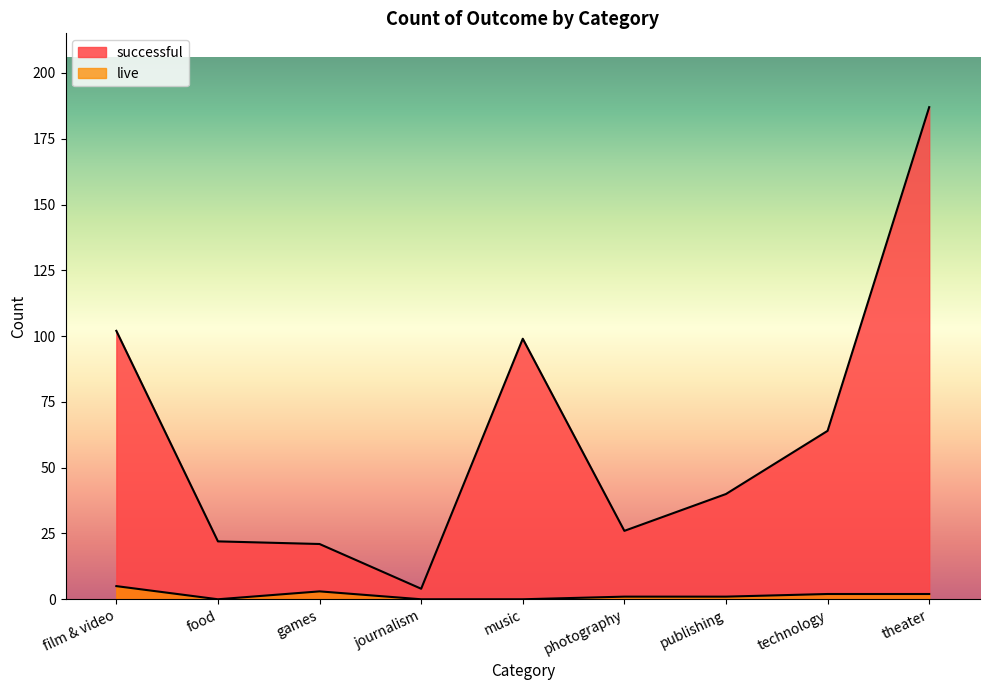

At which label does live reach its minimum?

food